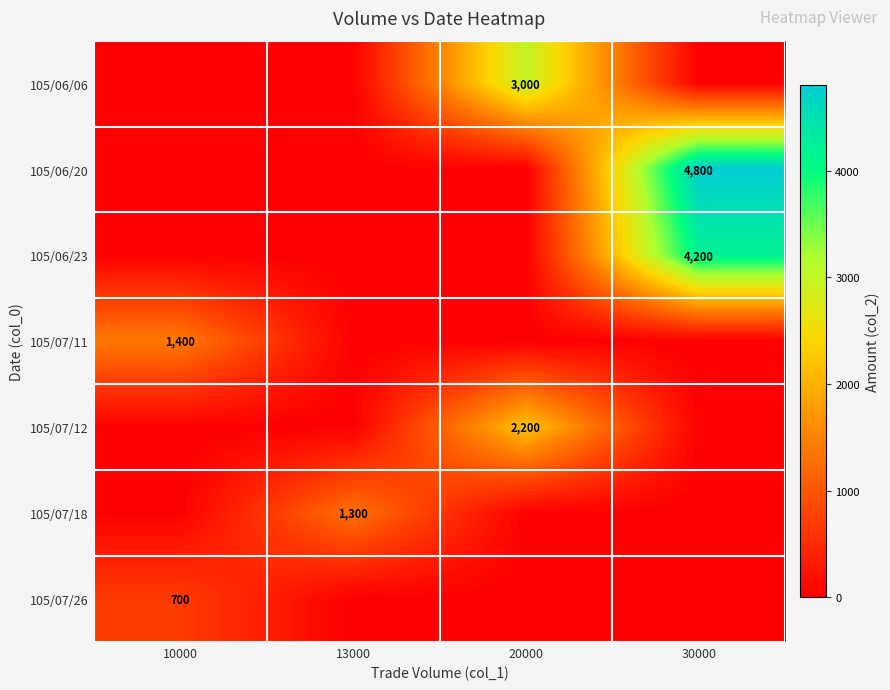

The 105/06/23 series shows 4200 at 30000. True or false?

True